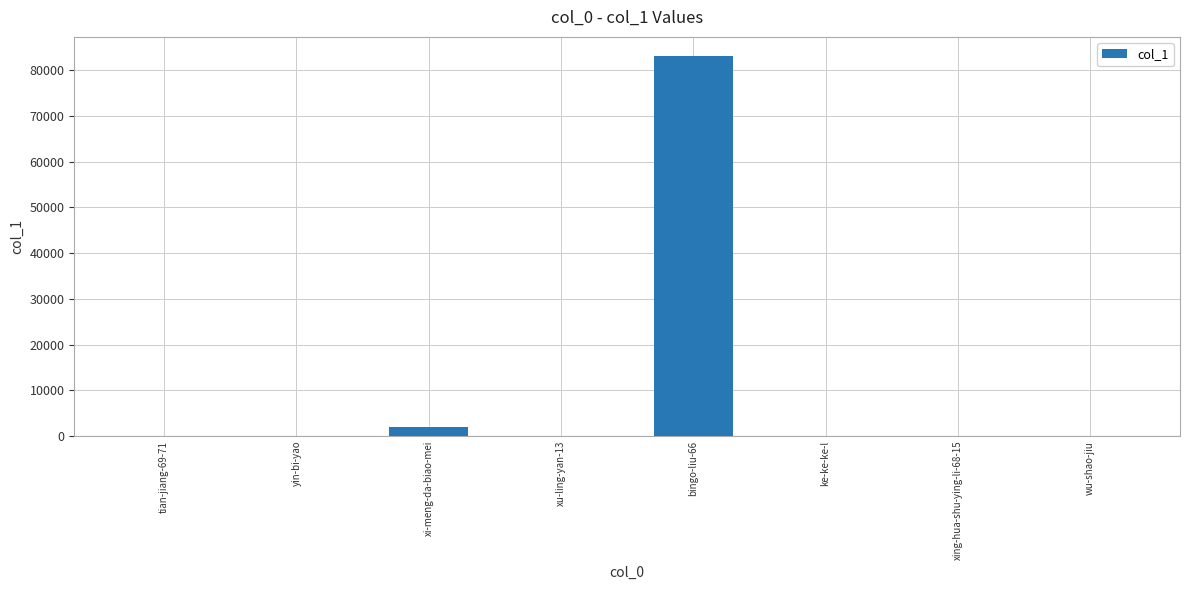

True or false: the data shows 1968 at xi-meng-da-biao-mei.

True